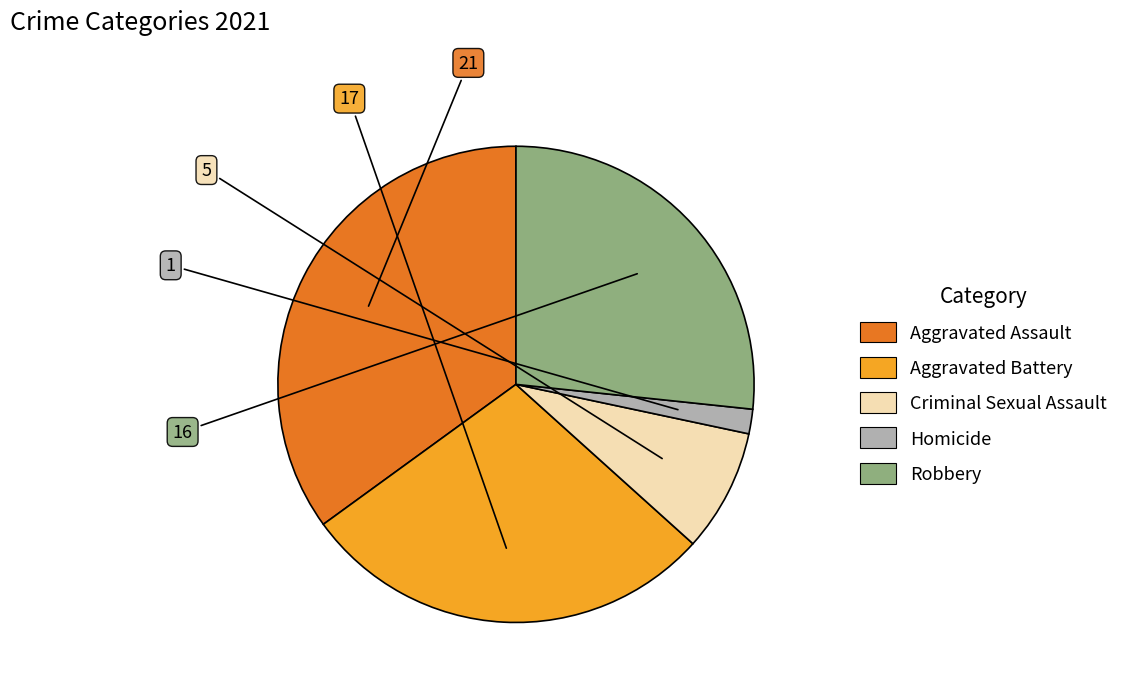

Which category has the smallest portion of the pie?

Homicide